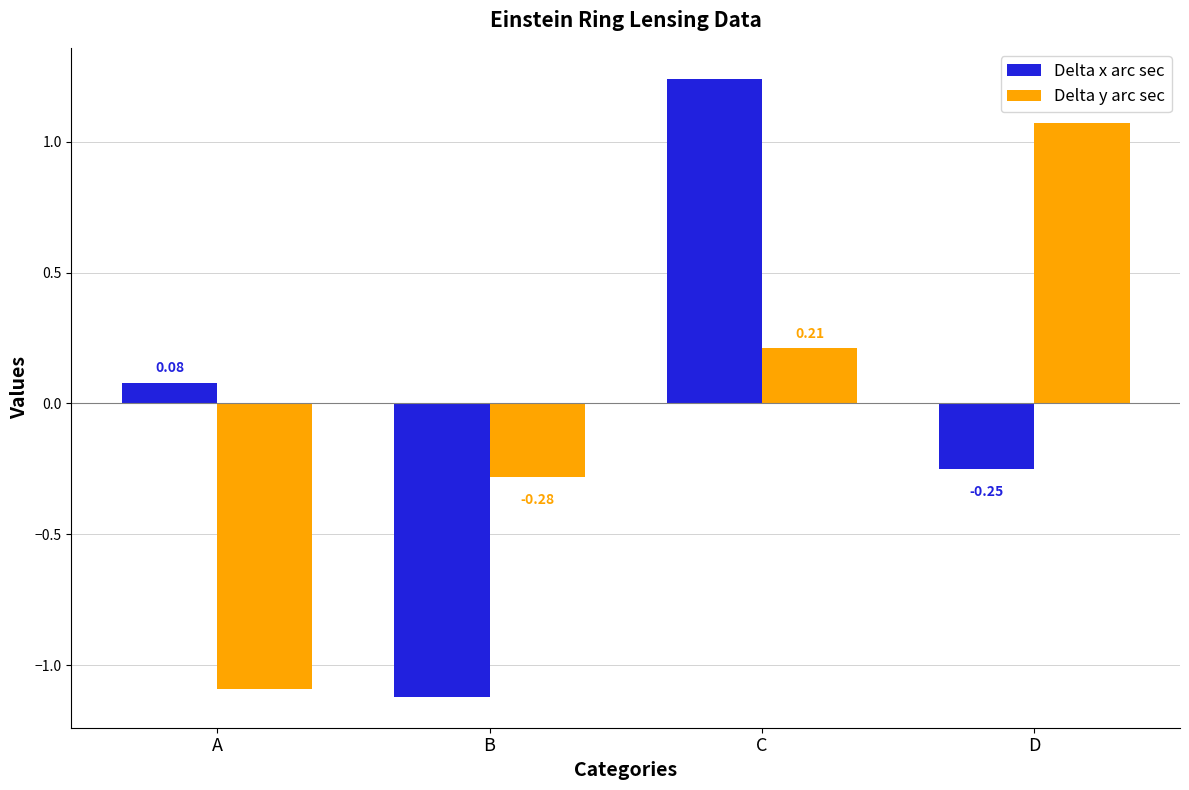

What is the total value across all series at D?

0.8